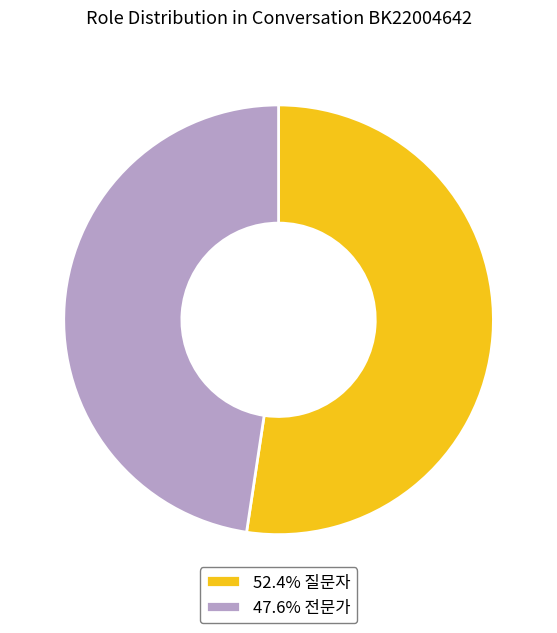

Does 47.6% 전문가 account for over 50% of the chart?

No